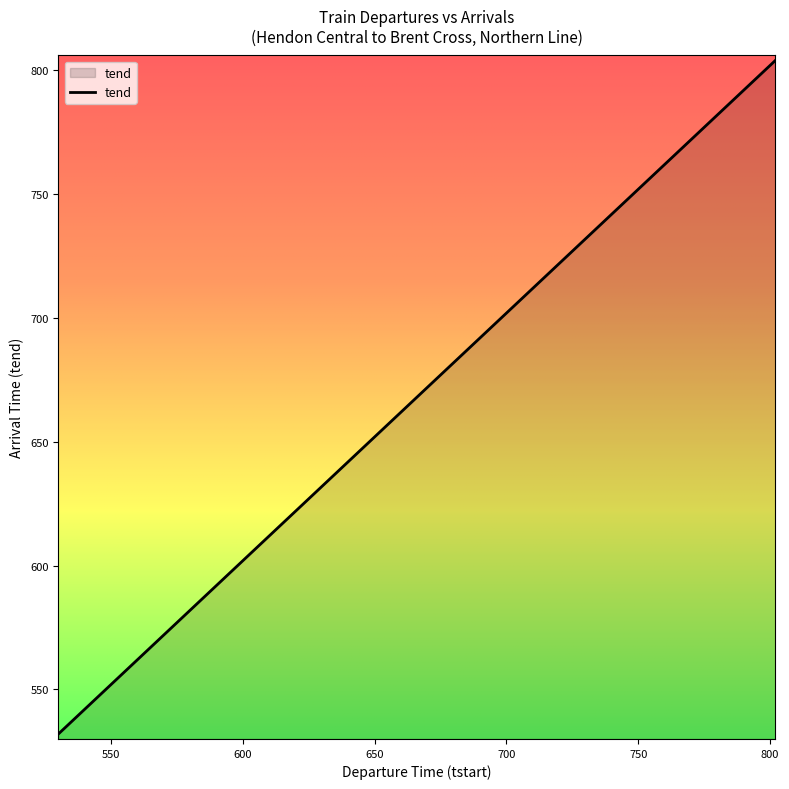

What is the difference between the maximum and minimum values?

272